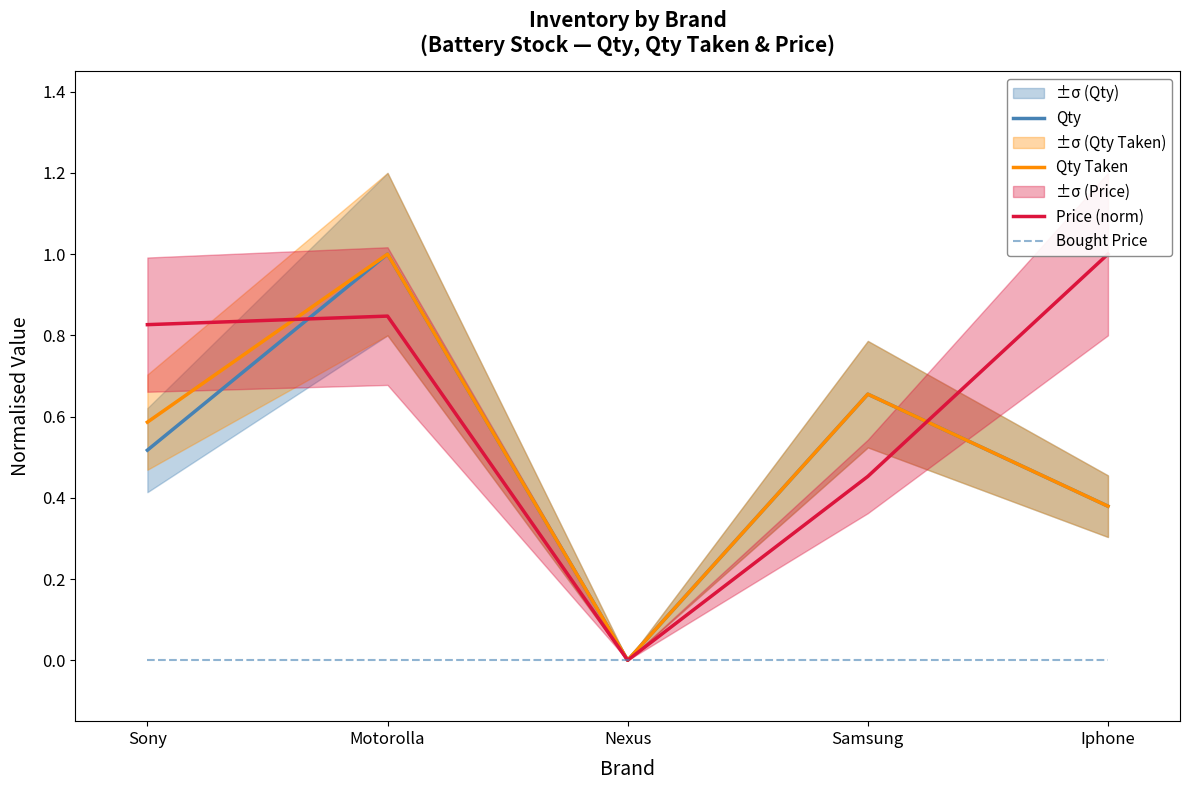

What is the label of the 3rd point from the right?

Nexus